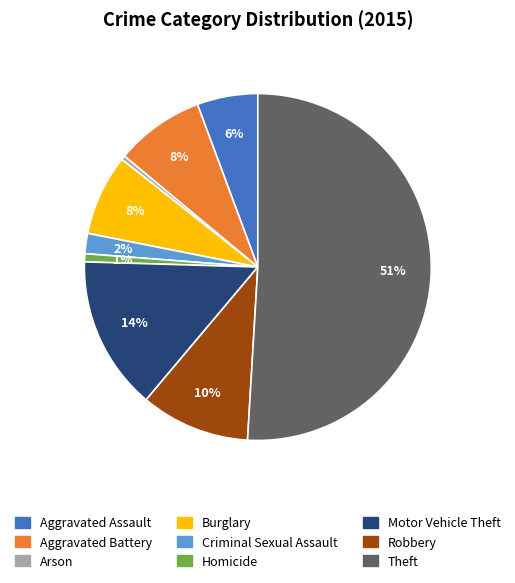

True or false: Robbery accounts for 18% of the total.

False